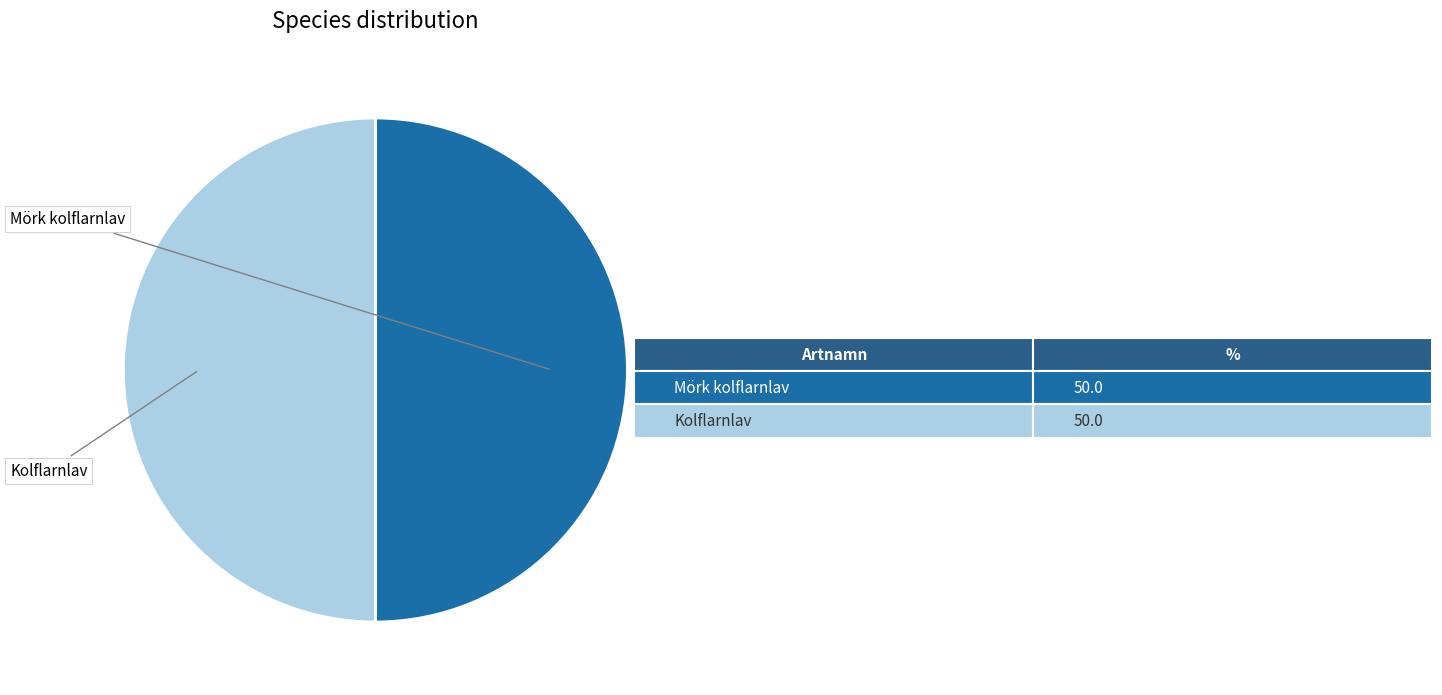

Count the number of slices in the pie.

2